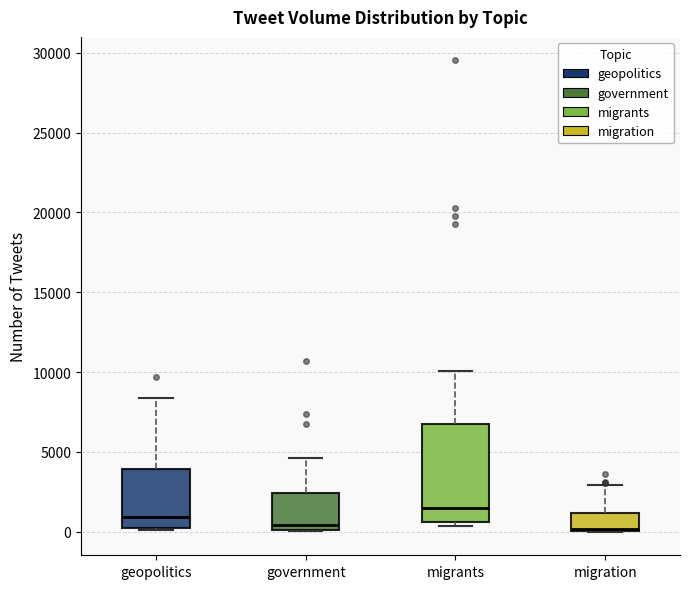

Reading left to right, read every box against the y-axis: the position of its median line, the range the box covers, and the ends of its whiskers. The values are not printed on the chart, so give them approximately, as read against the axis.

geopolitics: median 1000, box 0 to 4000, whiskers 0 to 8500
government: median 500, box 0 to 2500, whiskers 0 to 4500
migrants: median 1500, box 500 to 7000, whiskers 500 (just below the box's lower edge) to 10000
migration: median 0 (just above the box's lower edge), box 0 to 1000, whiskers 0 to 3000